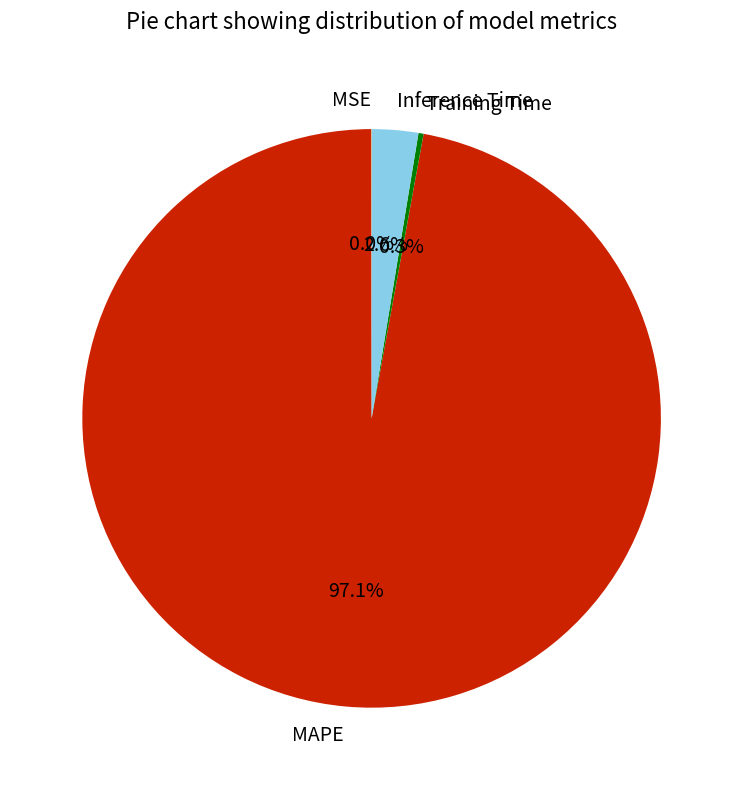

Is the sum of Training Time and Inference Time greater than half?

No